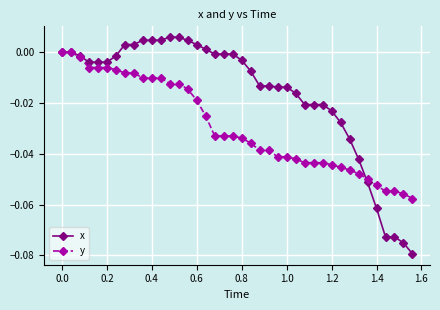

What are all the series names shown in the legend?

x, y